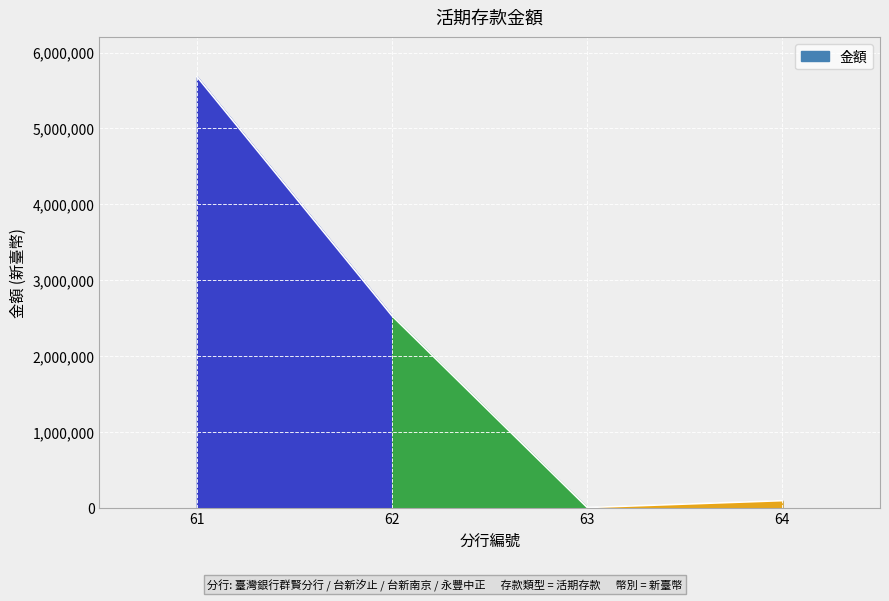

What is the difference between the values at 62 and 63?

2524037